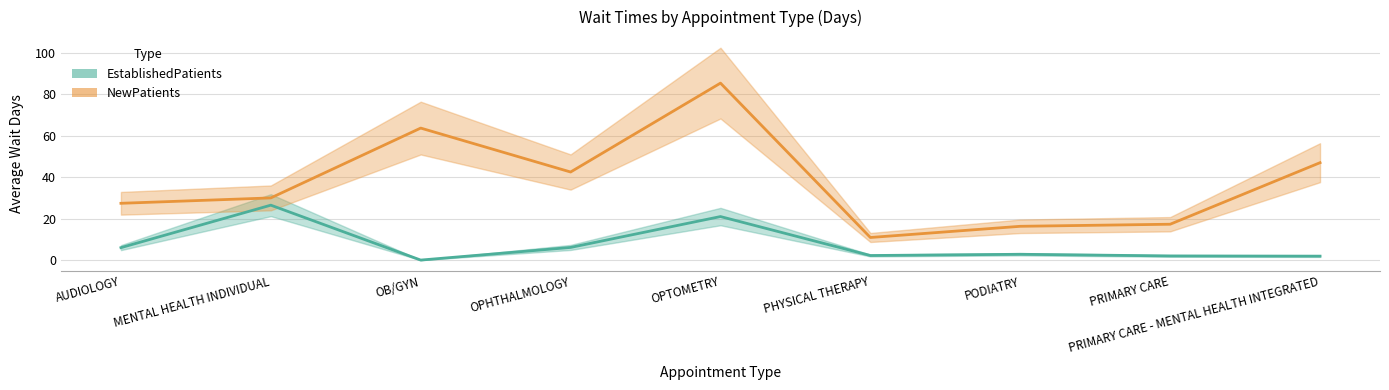

What is the difference between the EstablishedPatients values at PHYSICAL THERAPY and PODIATRY?

0.6